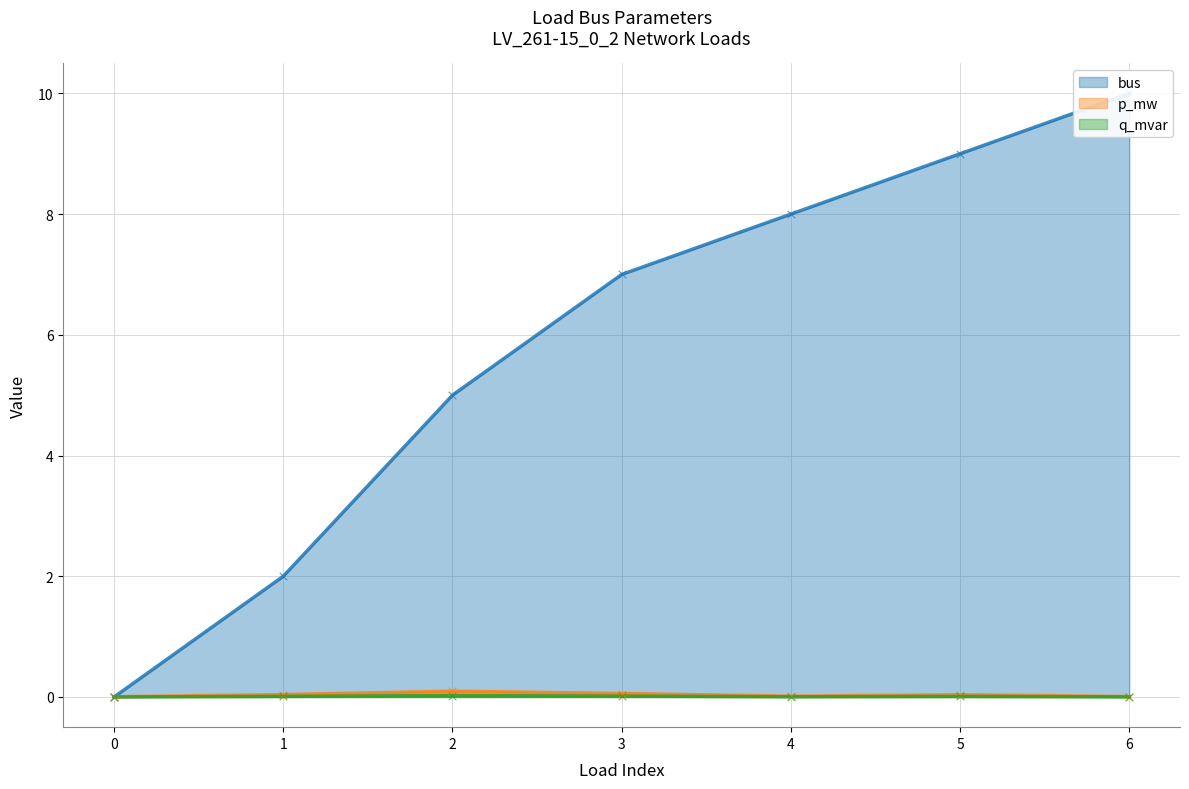

Which series has the largest total across all categories?

bus